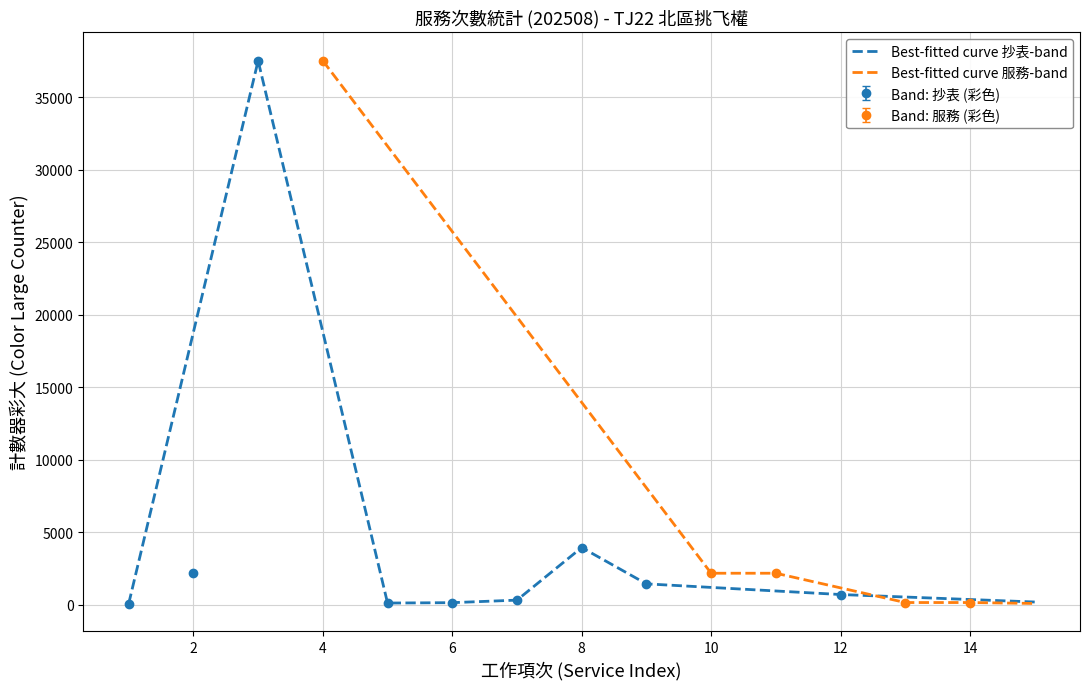

List the series in order of their overall mean, highest first.

計數器彩大 (抄表), 服務次數 (累計)